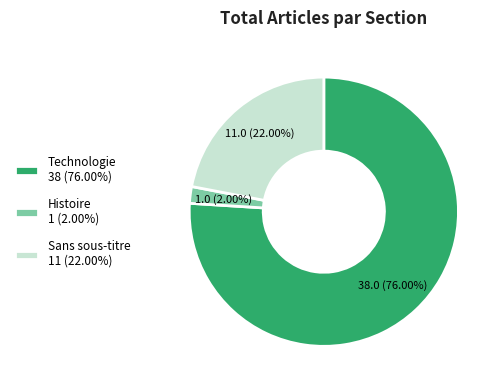

Is there a majority slice in this chart?

Yes